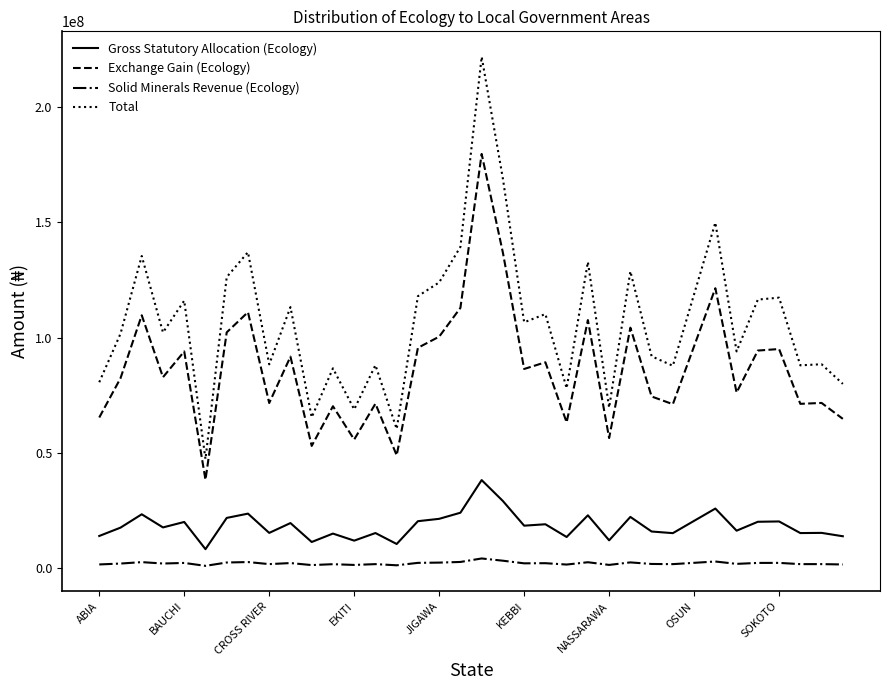

Which series has the largest range (max minus min)?

Total